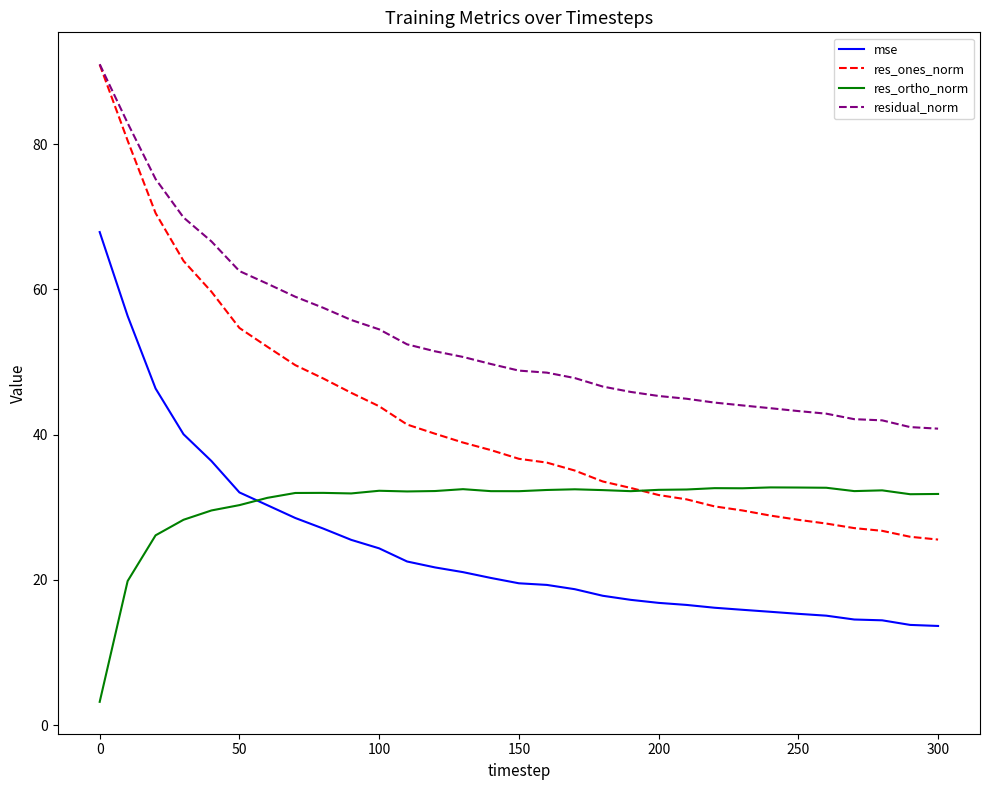

List the series in order of their overall mean, highest first.

residual_norm, res_ones_norm, res_ortho_norm, mse